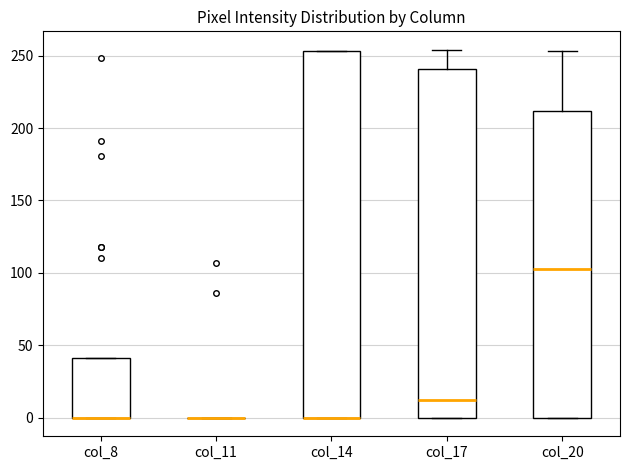

Reading left to right, transcribe this box plot: for each box, give where its median line is, the range the box spans, and where its two whiskers end, as read against the y-axis. The values are not printed on the chart, so give them approximately, as read against the axis.

col_8: median 0 (drawn on the box's lower edge), box 0 to 40, whiskers 0 to 40
col_11: box collapsed to a line at 0, whiskers 0 to 0
col_14: median 0 (drawn on the box's lower edge), box 0 to 255, whiskers 0 to 255
col_17: median 15, box 0 to 240, whiskers 0 to 255
col_20: median 105, box 0 to 210, whiskers 0 to 255